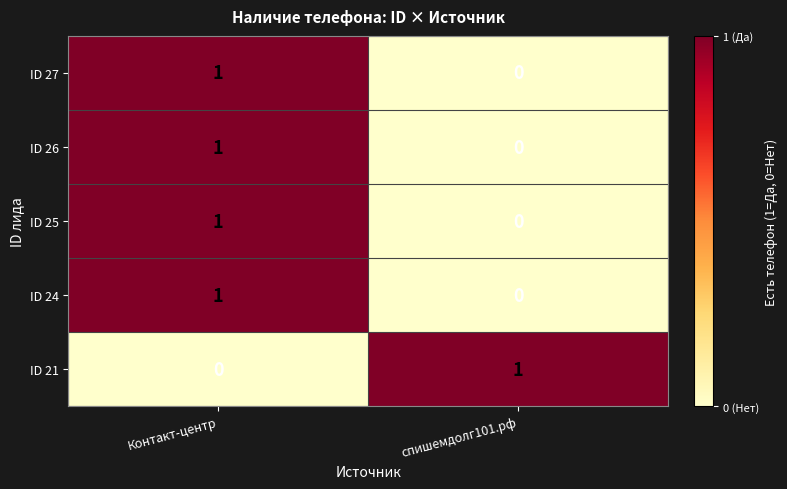

The value of ID 24 at Контакт-центр is 1. True or false?

True